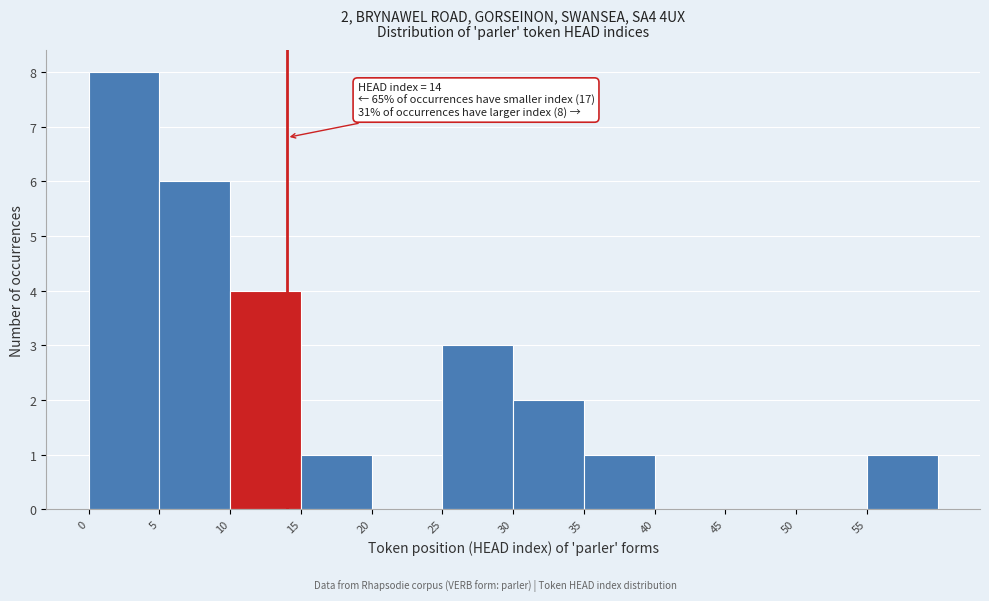

Which range on the x-axis has the tallest bar?

0 to 5